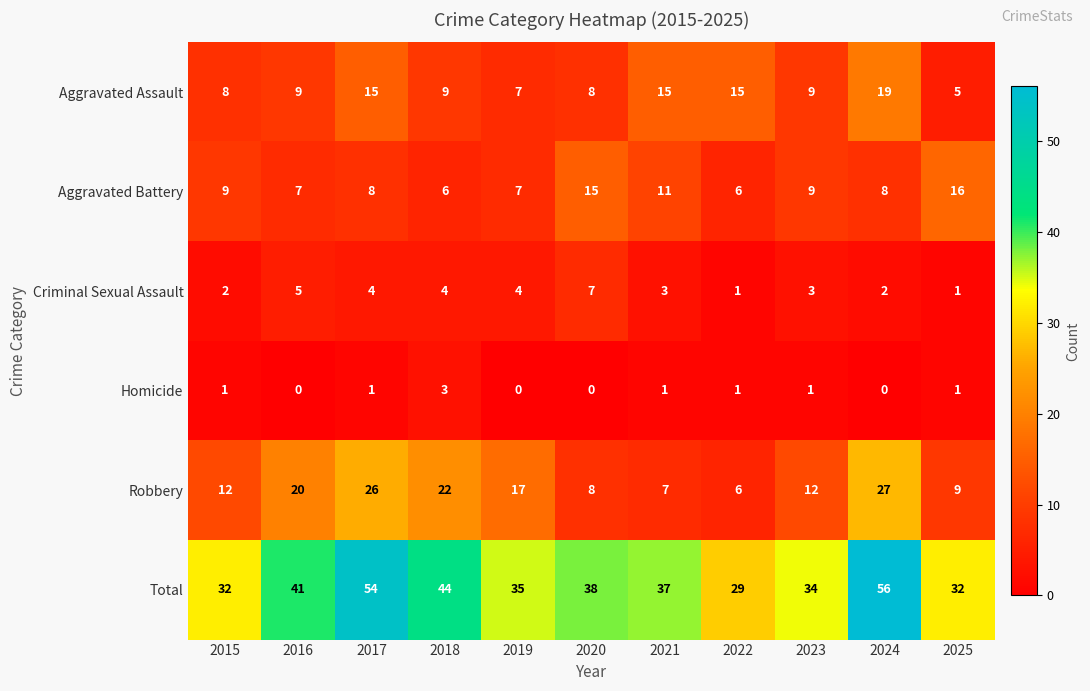

What is the sum of all Robbery values?

166